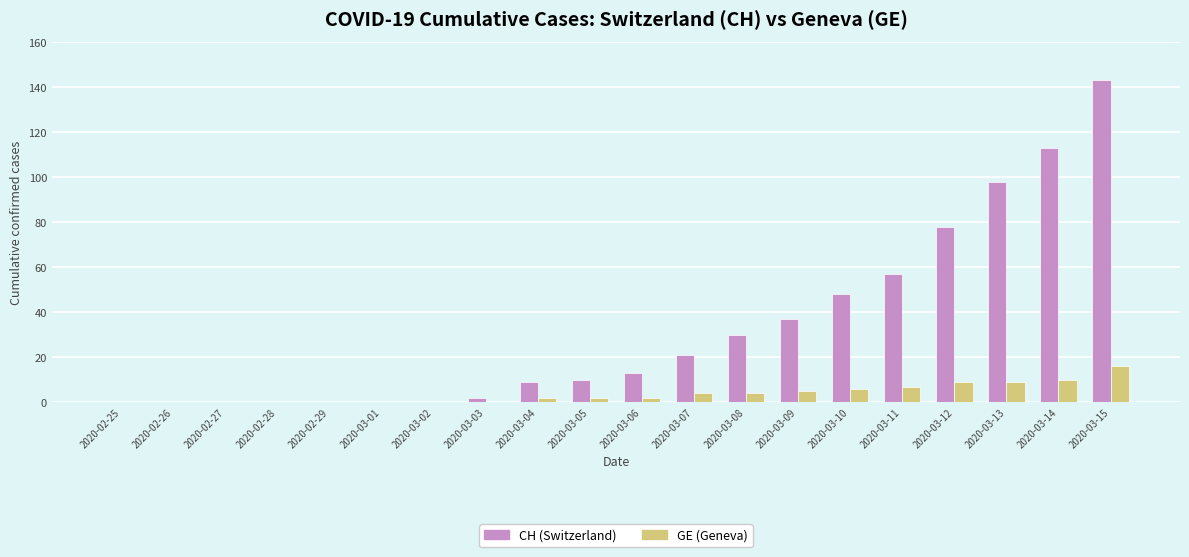

Which category has the highest value across all series?

2020-03-15